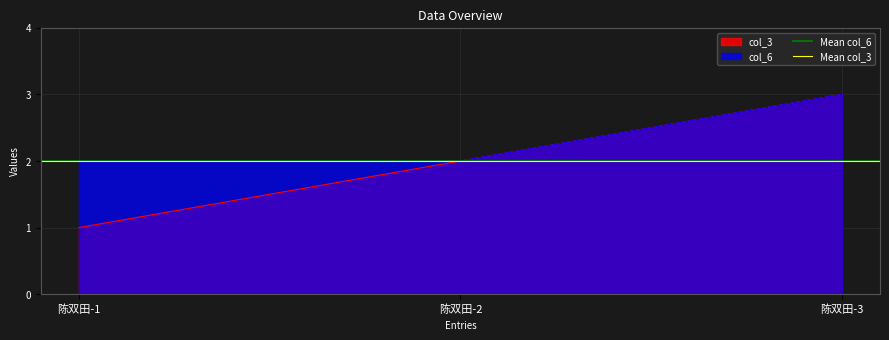

Count the number of categories in the chart.

3